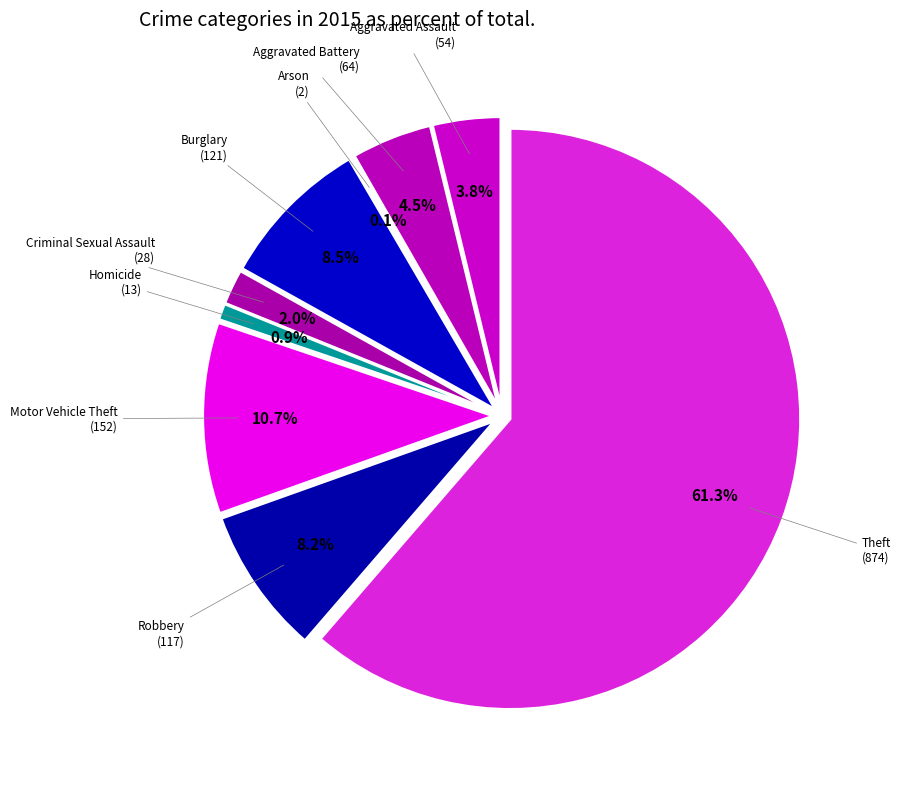

To the nearest percent, what percentage of the pie is Theft?

61%